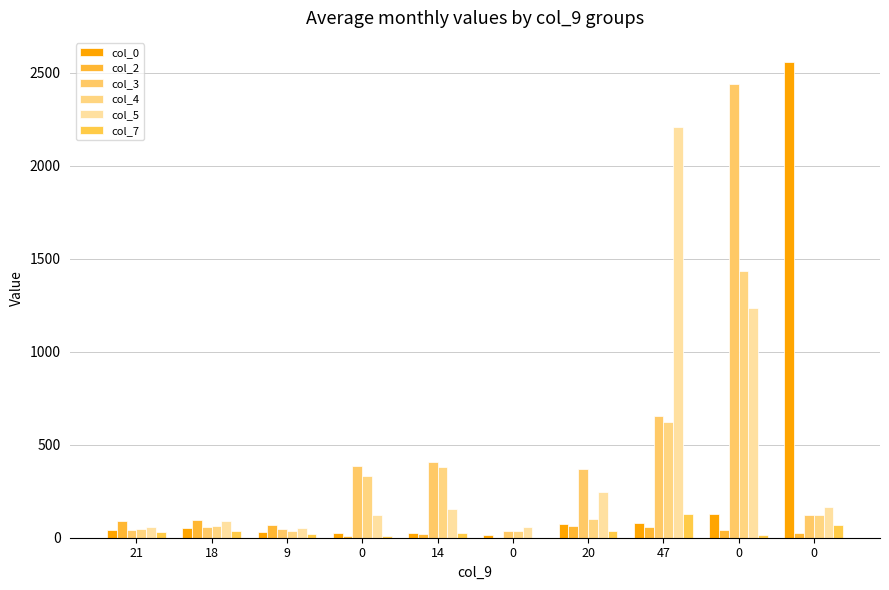

What is the difference between the maximum and minimum values in the col_0 series?

2546